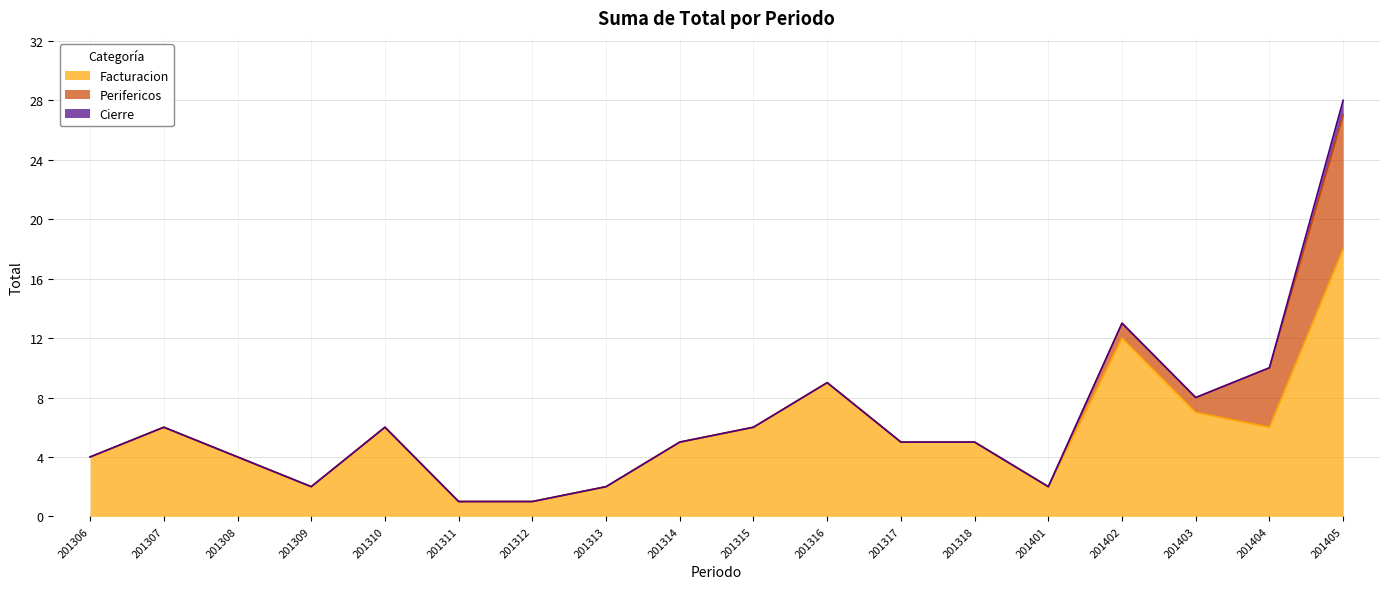

List the labels in order of Cierre value, smallest first.

201306, 201307, 201308, 201309, 201310, 201311, 201312, 201313, 201314, 201315, 201316, 201317, 201318, 201401, 201402, 201403, 201404, 201405